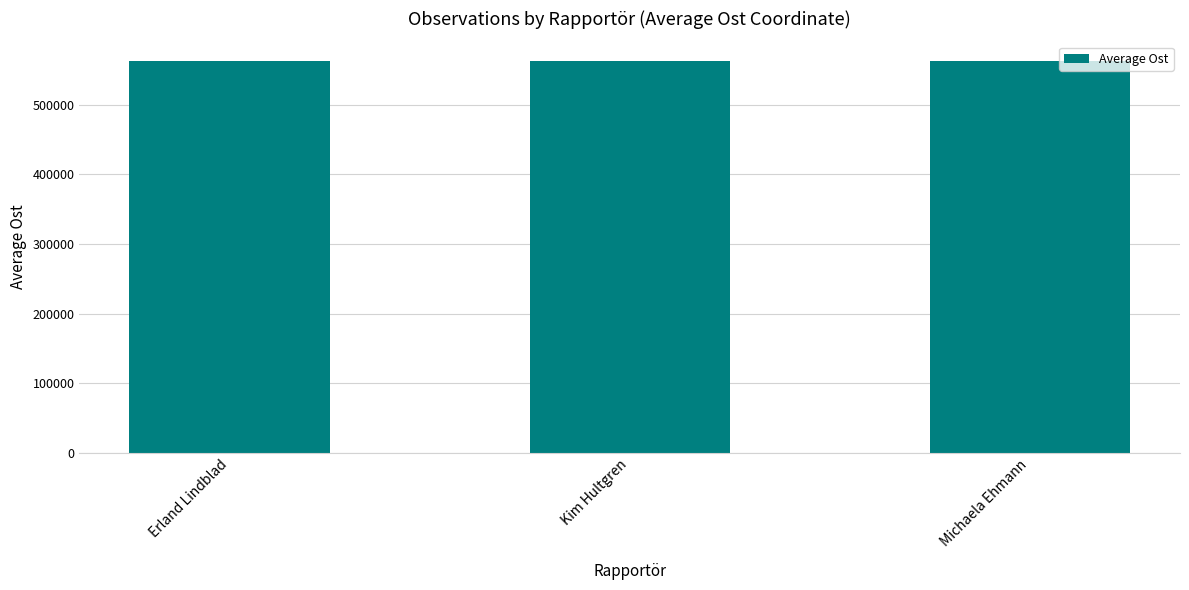

What position from the left is Michaela Ehmann?

3